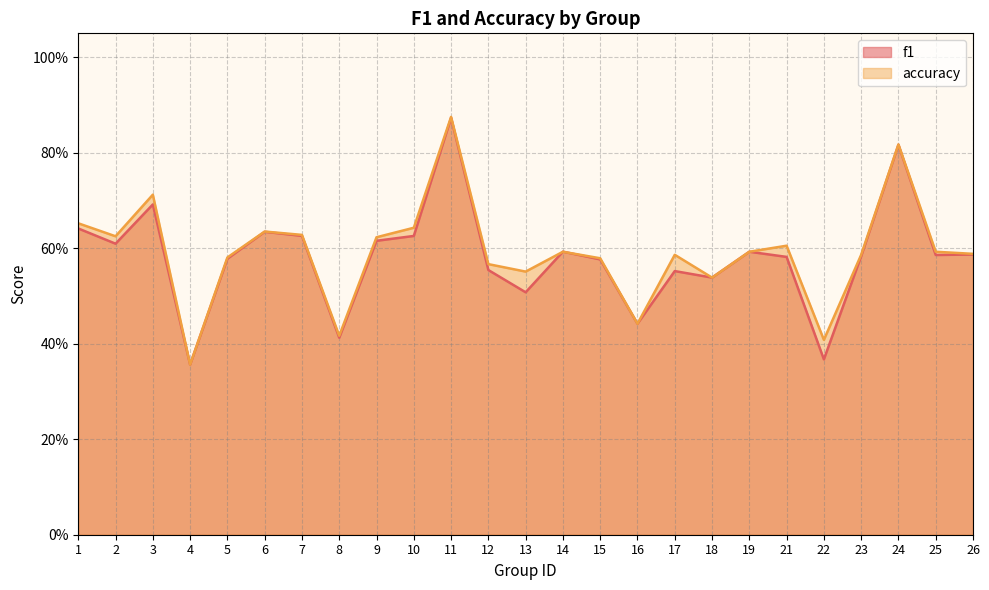

Which series ends up on top after the final intersection of f1 and accuracy?

accuracy